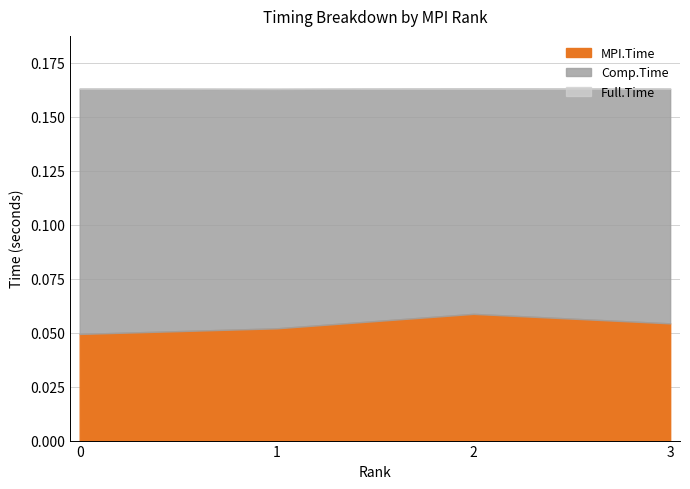

Which series has the largest total across all categories?

Full.Time